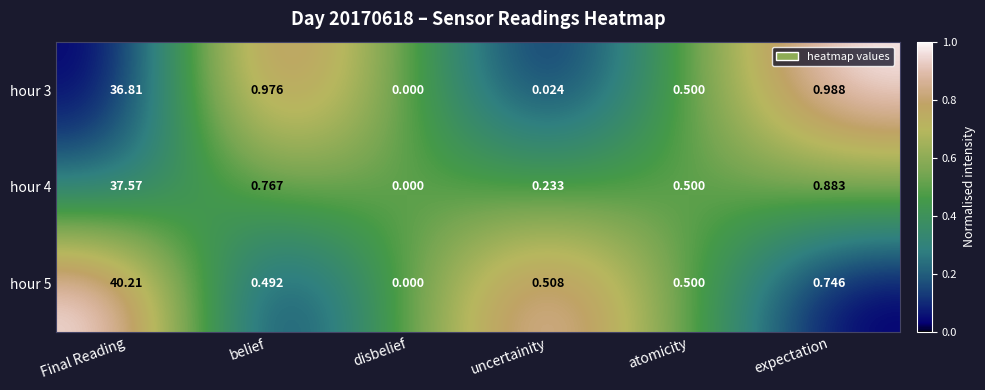

Is the value of hour 3 at atomicity greater than the value of hour 5 at Final Reading?

No